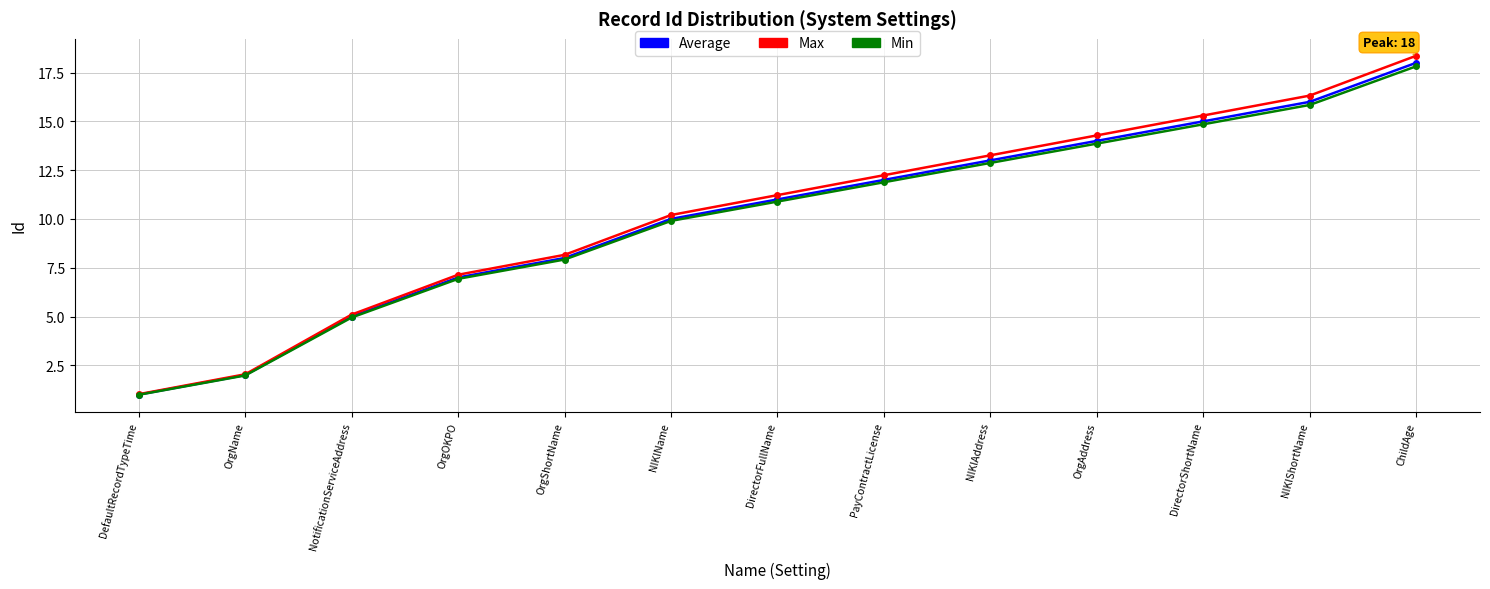

Rank the categories by Average value from lowest to highest.

DefaultRecordTypeTime, OrgName, NotificationServiceAddress, OrgOKPO, OrgShortName, NIKIName, DirectorFullName, PayContractLicense, NIKIAddress, OrgAddress, DirectorShortName, NIKIShortName, ChildAge